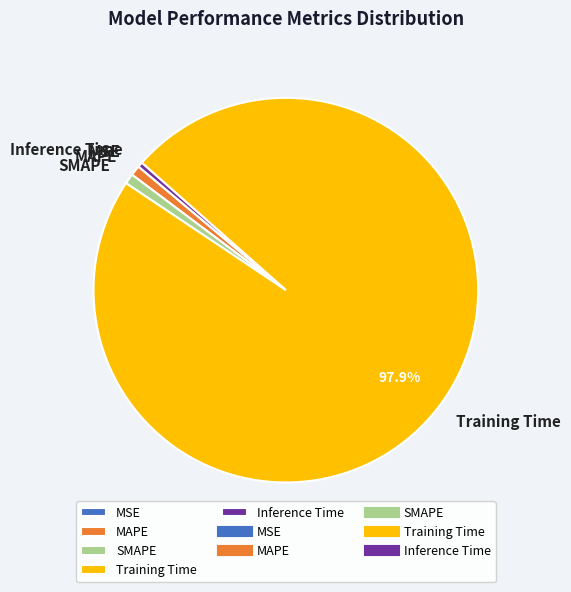

Is the sum of Training Time and Inference Time greater than half?

Yes